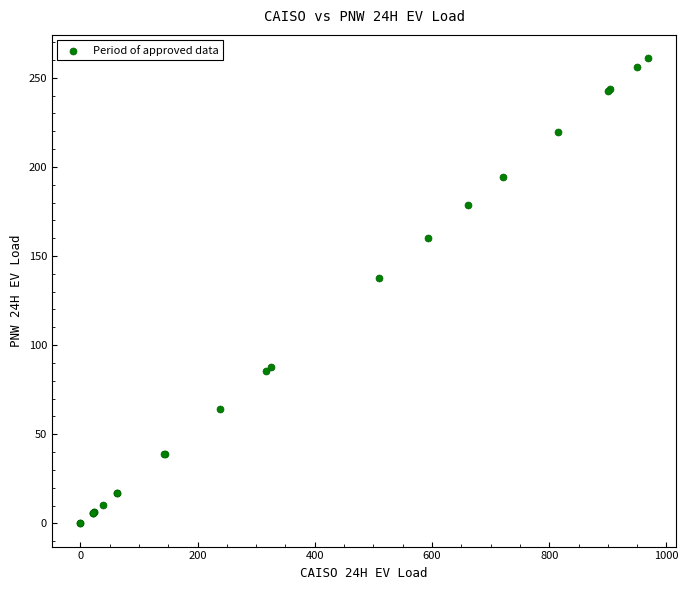

What Y value in the scatter plot is closest to 130?

137.6